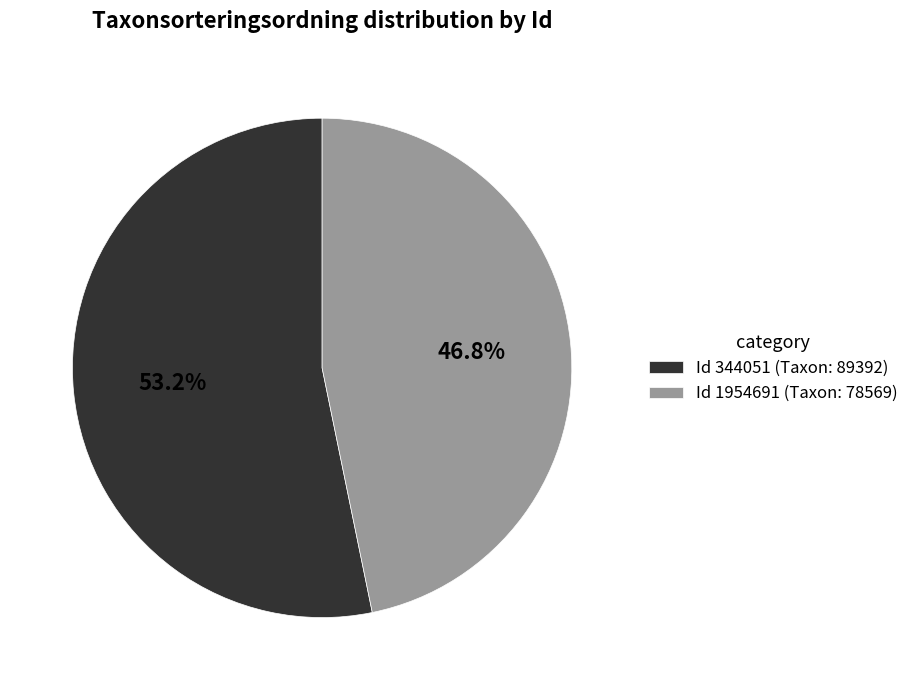

Is there any slice that represents more than half of the pie?

Yes